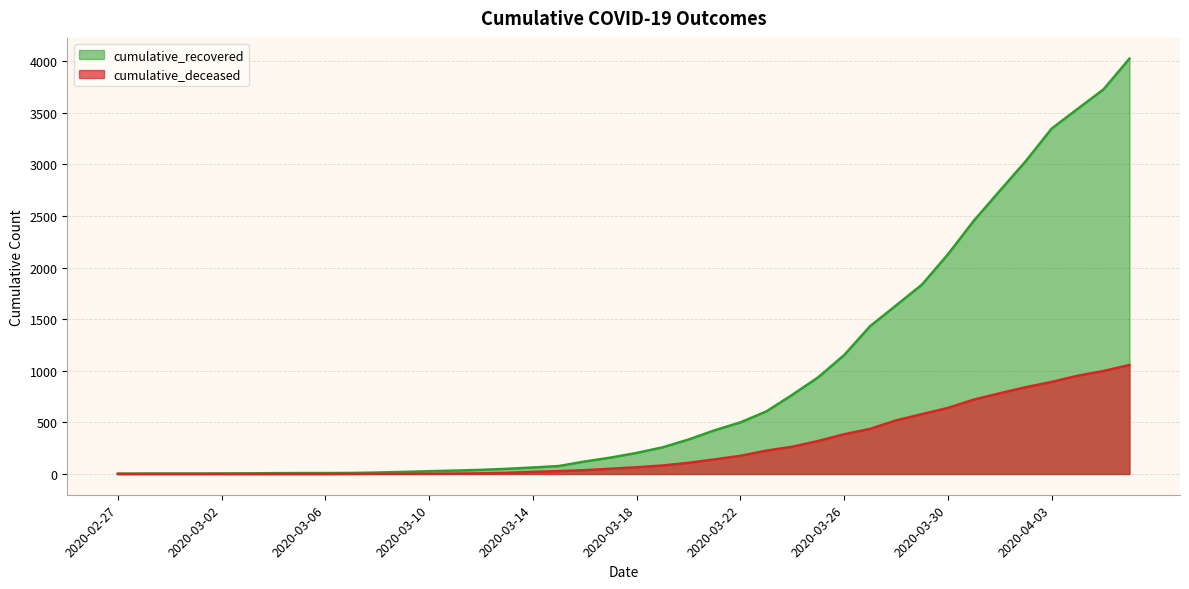

True or false: cumulative_recovered and cumulative_deceased intersect in this chart.

False